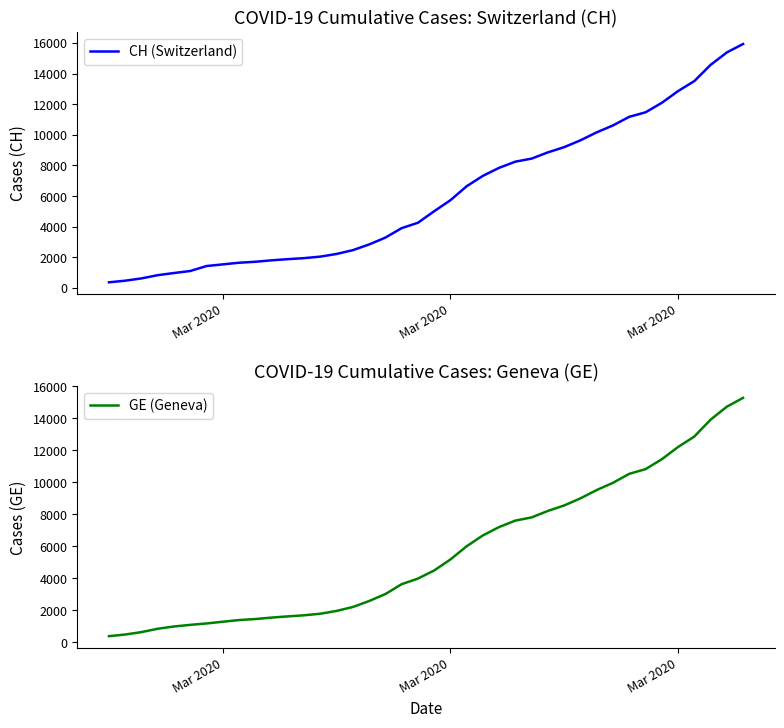

Does the chart have visible grid lines?

No